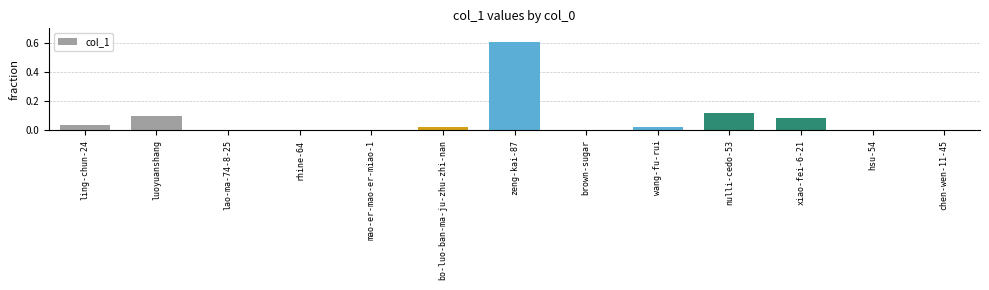

Does the chart contain stacked bars?

No